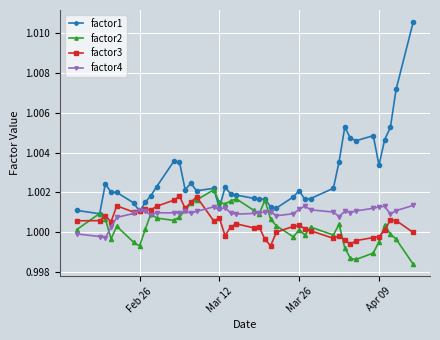

Which series has the largest range (max minus min)?

factor1